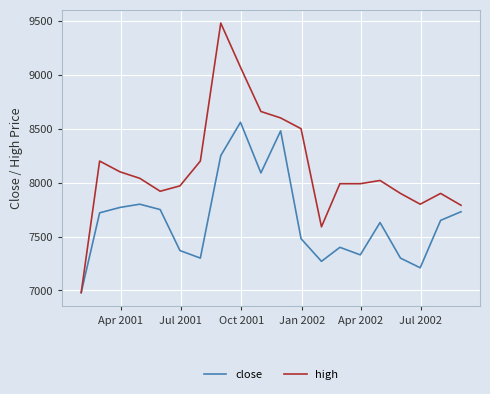

Which series has the widest spread of values?

high